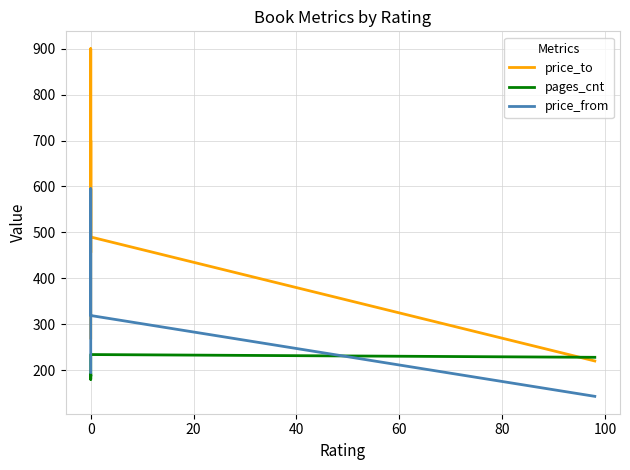

Does the chart display data point markers on the line(s)?

No